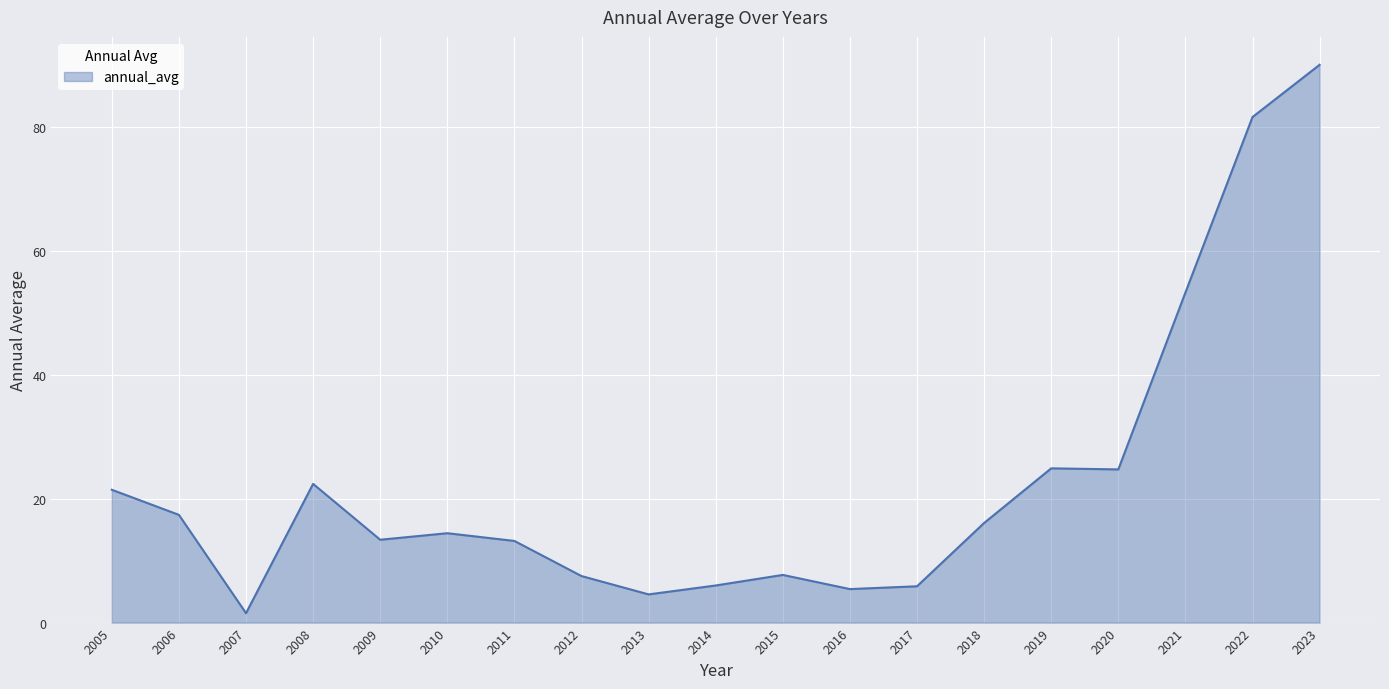

True or false: the data shows 53.3 at 2021.

True